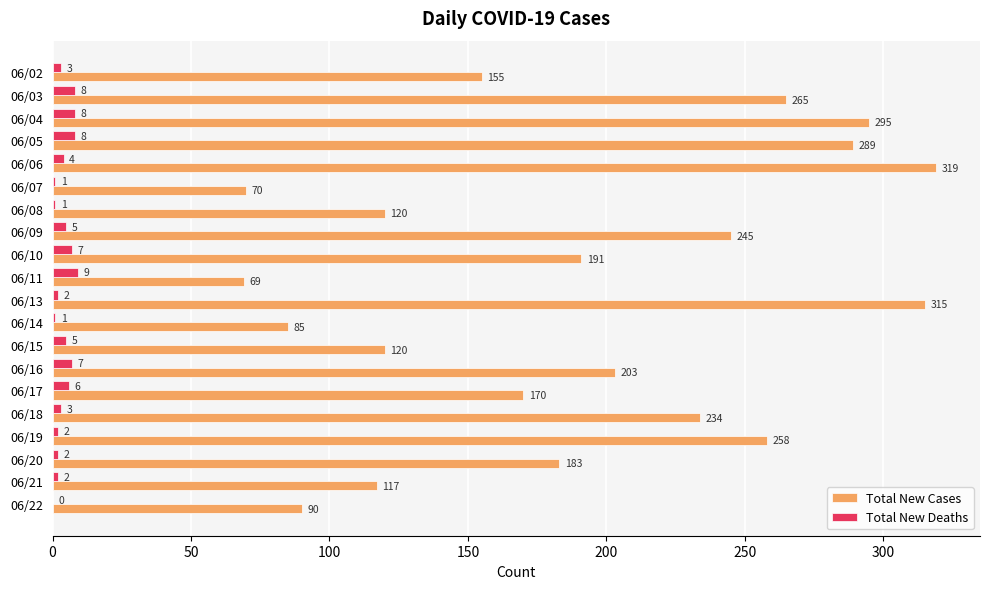

The value of Total New Cases at 06/19 is 122. True or false?

False